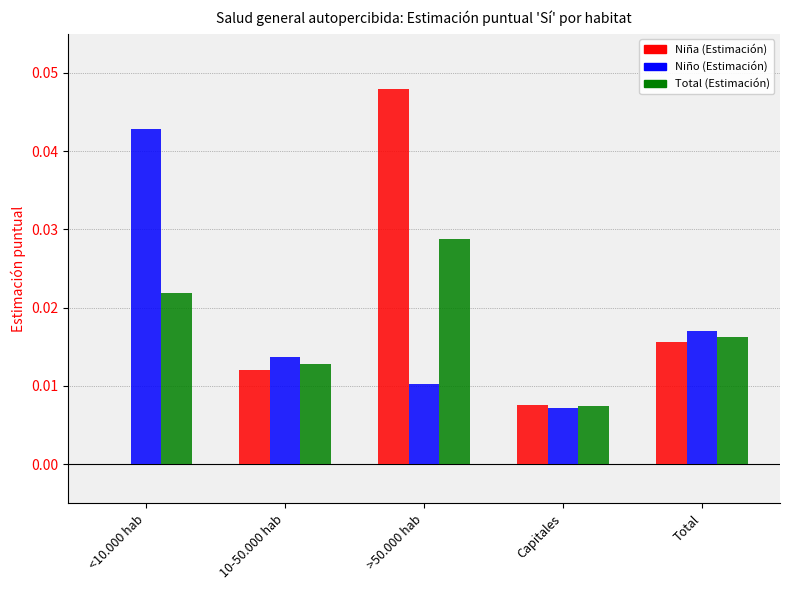

Which series has the largest range (max minus min)?

Niña (Estimación)